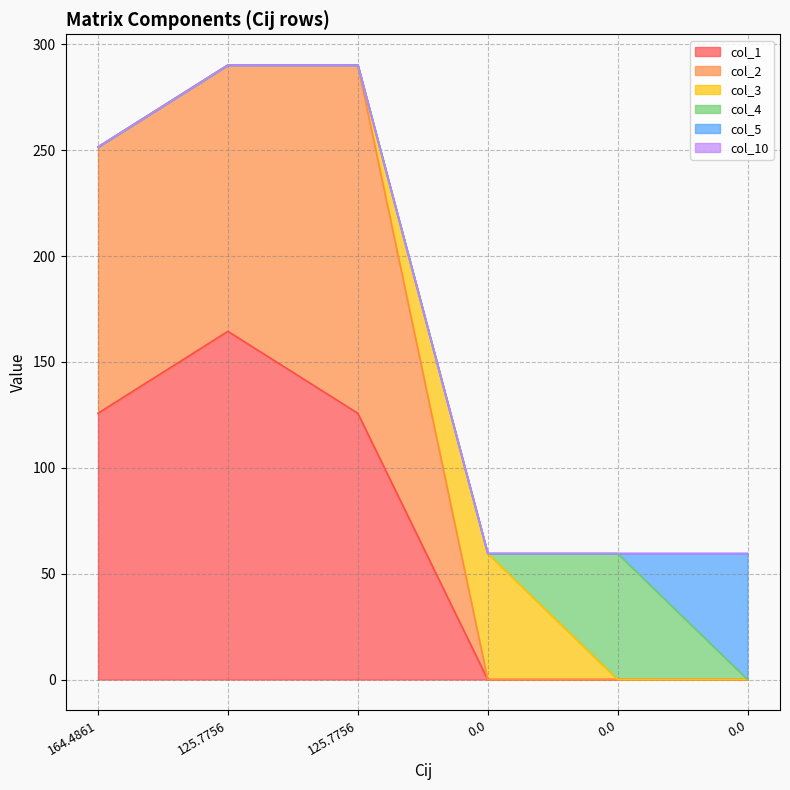

Reading left to right, list all the values displayed in this chart.

col_1: 125.8	164.5	125.8	0.0	0.0	0.0
col_2: 125.8	125.8	164.5	0.0	0.0	0.0
col_3: 0.0	0.0	0.0	59.5	0.0	0.0
col_4: 0.0	0.0	0.0	0.0	59.5	0.0
col_5: 0.0	0.0	0.0	0.0	0.0	59.5
col_10: 0.0	0.0	0.0	0.0	0.0	0.0